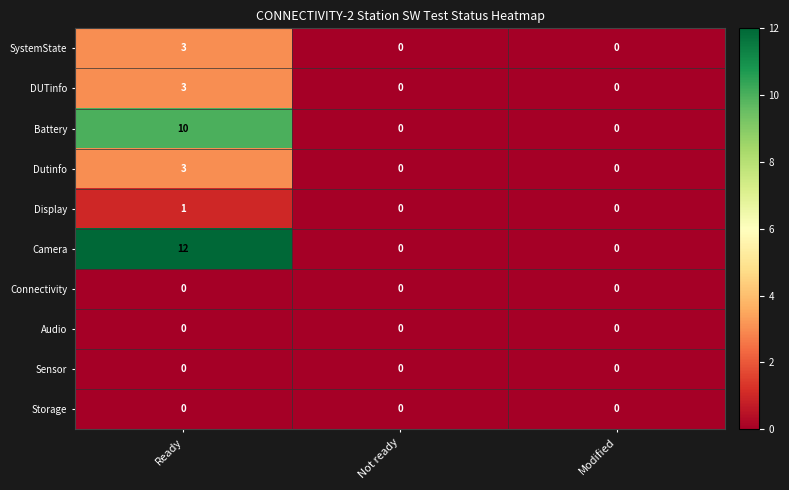

What is the sum of all Camera values?

12